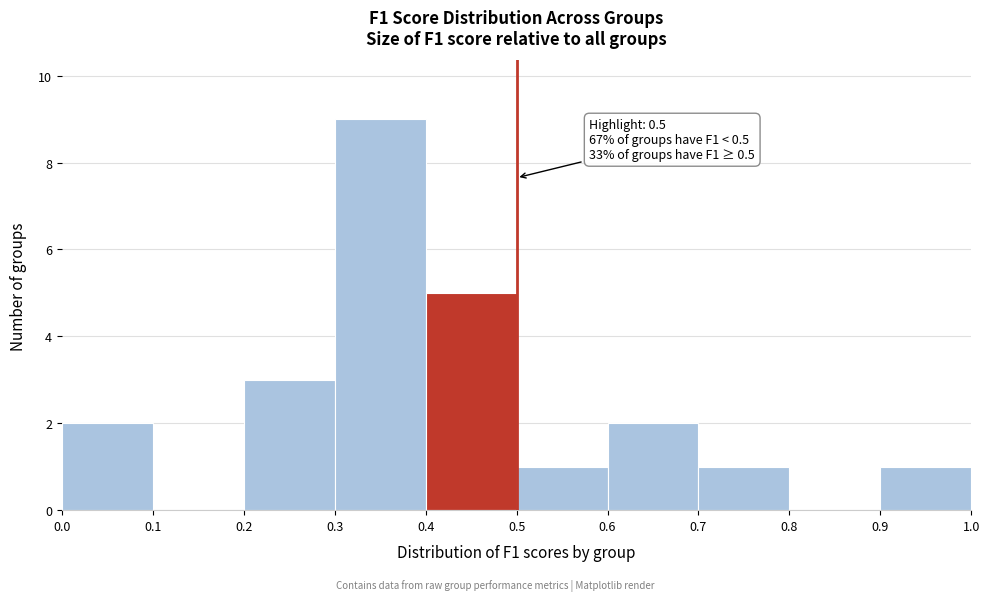

Which range on the x-axis has the tallest bar?

0.3 to 0.4